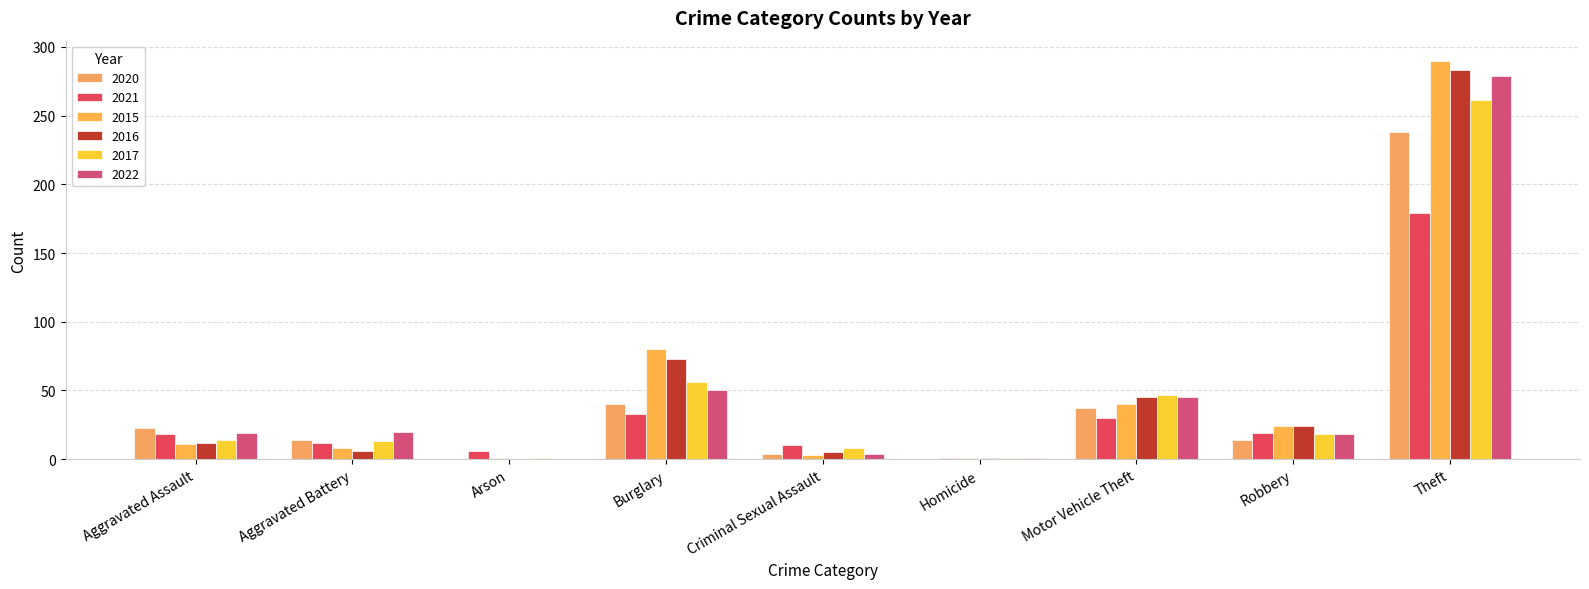

What is the label of the 7th bar from the left?

Motor Vehicle Theft